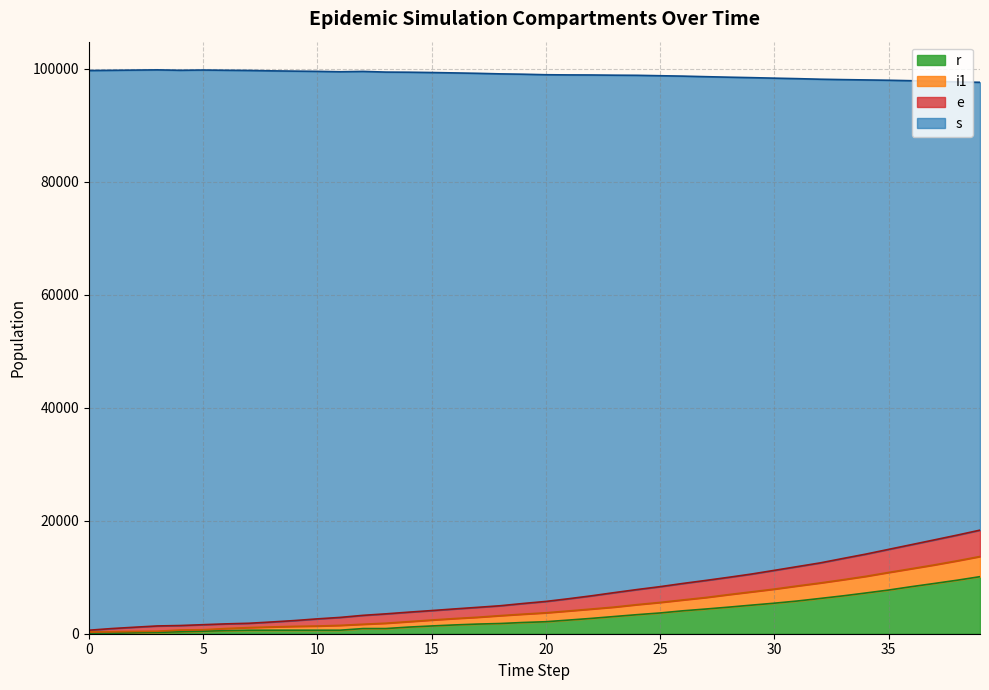

Does the chart display data point markers on the line(s)?

No